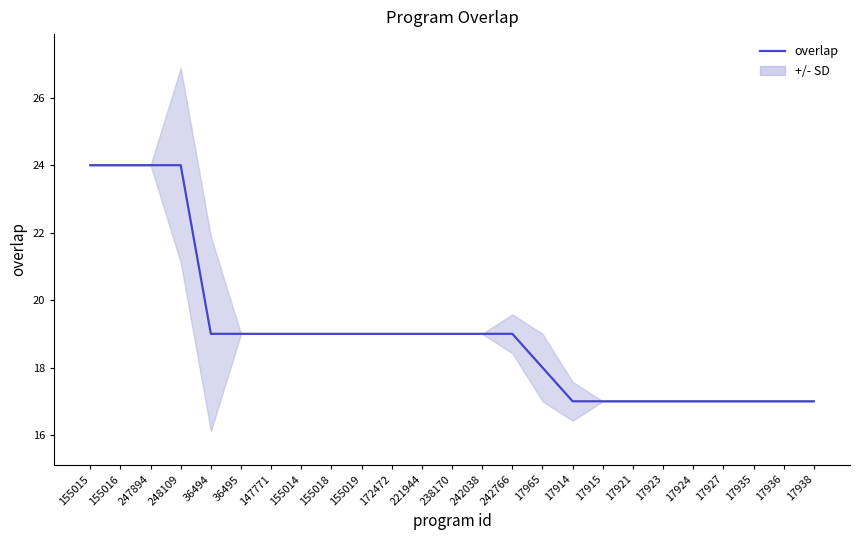

What is the sum of the values at 17924 and 17935?

34